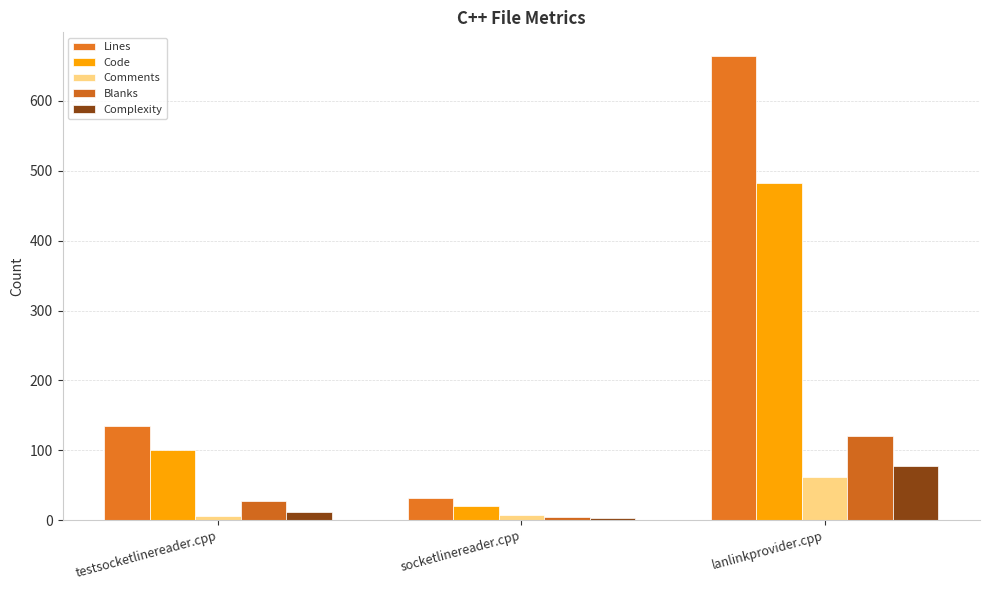

What is the difference between the maximum and minimum values in the Comments series?

56